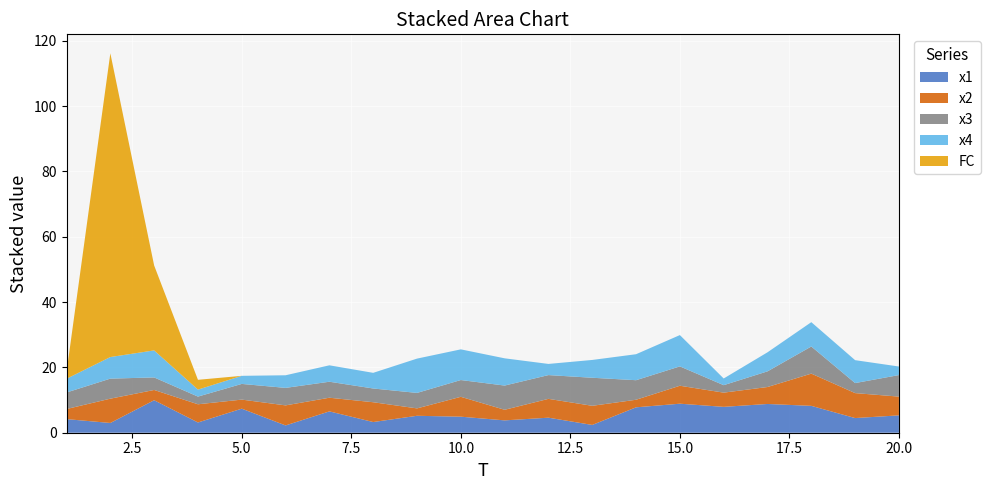

Reading right to left, transcribe all the data shown in this chart.

x1: 20=5.3	19=4.5	18=8.2	17=8.8	16=7.9	15=8.9	14=7.8	13=2.4	12=4.6	11=3.8	10=4.9	9=5.2	8=3.3	7=6.5	6=2.2	5=7.4	4=3.1	3=9.9	2=3.0	1=4.2
x2: 20=5.7	19=7.6	18=9.9	17=5.2	16=4.4	15=5.5	14=2.3	13=5.9	12=5.8	11=3.2	10=6.1	9=2.3	8=6.1	7=4.2	6=6.1	5=2.8	4=5.6	3=3.1	2=7.4	1=3.1
x3: 20=6.6	19=3.1	18=8.3	17=4.8	16=2.3	15=5.9	14=6.0	13=8.6	12=7.3	11=7.4	10=5.1	9=4.7	8=4.2	7=4.9	6=5.4	5=4.8	4=2.4	3=3.8	2=6.1	1=5.1
x4: 20=2.6	19=7.0	18=7.4	17=5.8	16=2.0	15=9.6	14=8.0	13=5.5	12=3.4	11=8.3	10=9.4	9=10.5	8=4.8	7=5.0	6=3.9	5=2.5	4=2.1	3=8.3	2=6.6	1=4.2
FC: 20=0.0	19=0.0	18=0.0	17=0.0	16=0.0	15=0.0	14=0.0	13=0.0	12=0.0	11=0.0	10=0.0	9=0.0	8=0.0	7=0.0	6=0.0	5=0.0	4=3.0	3=26.0	2=93.0	1=2.0